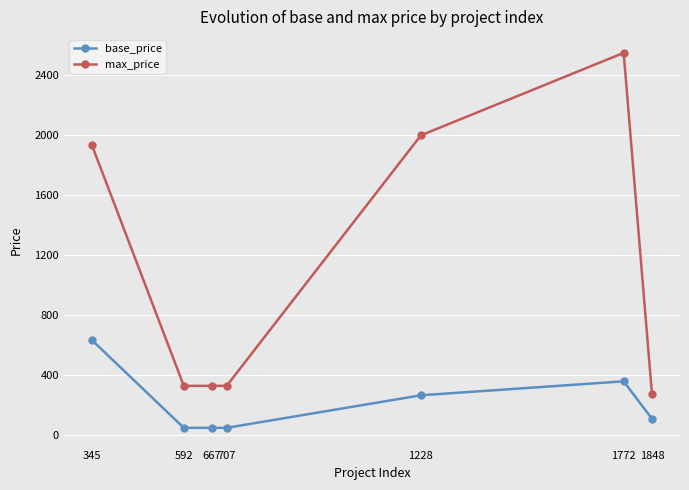

How many lines are shown in the chart?

2